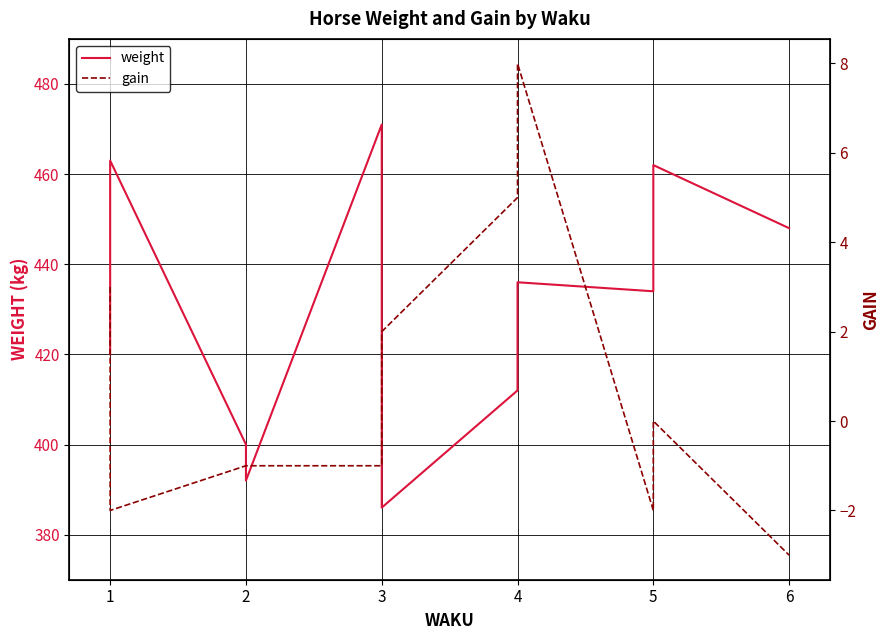

What is the smallest value displayed?

-3